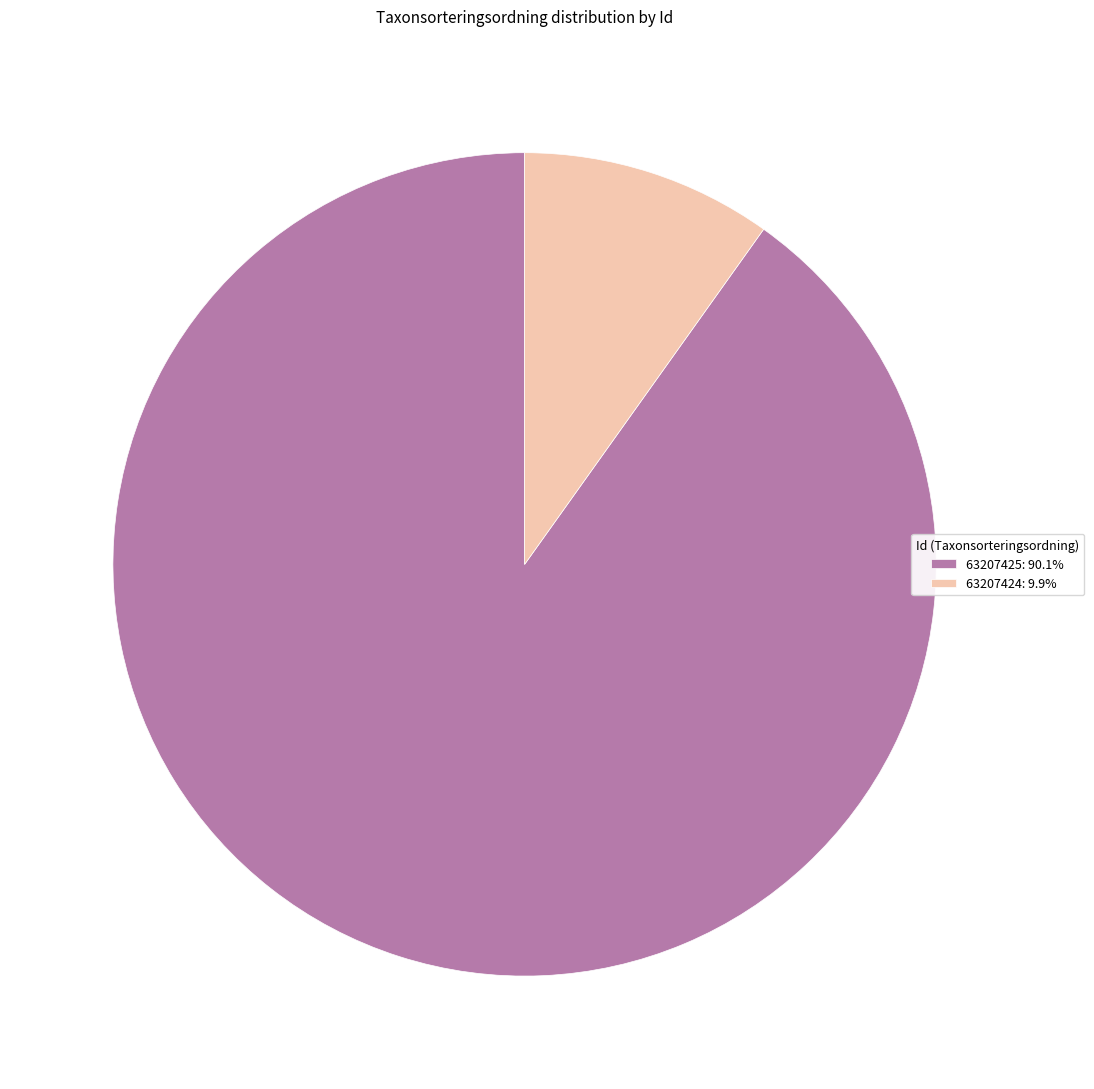

What is the majority slice?

63207425